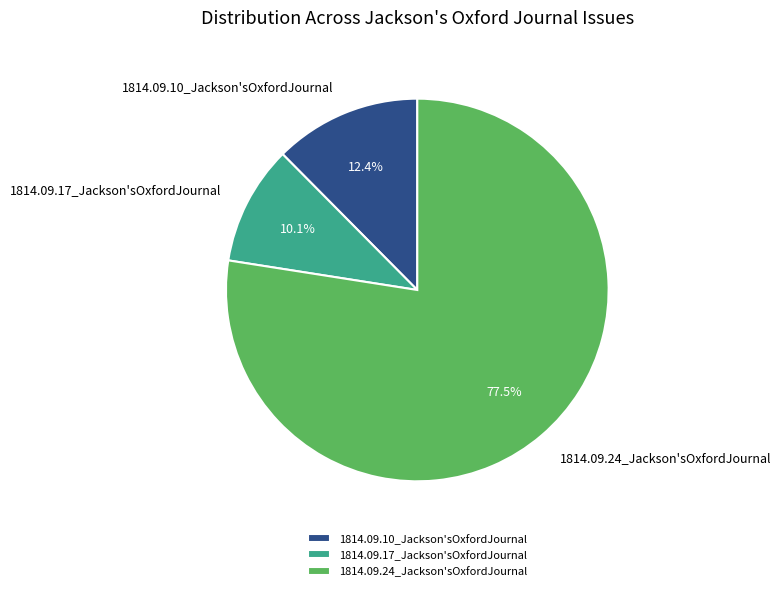

To the nearest percent, what is the difference between the largest and smallest slice percentages?

67%